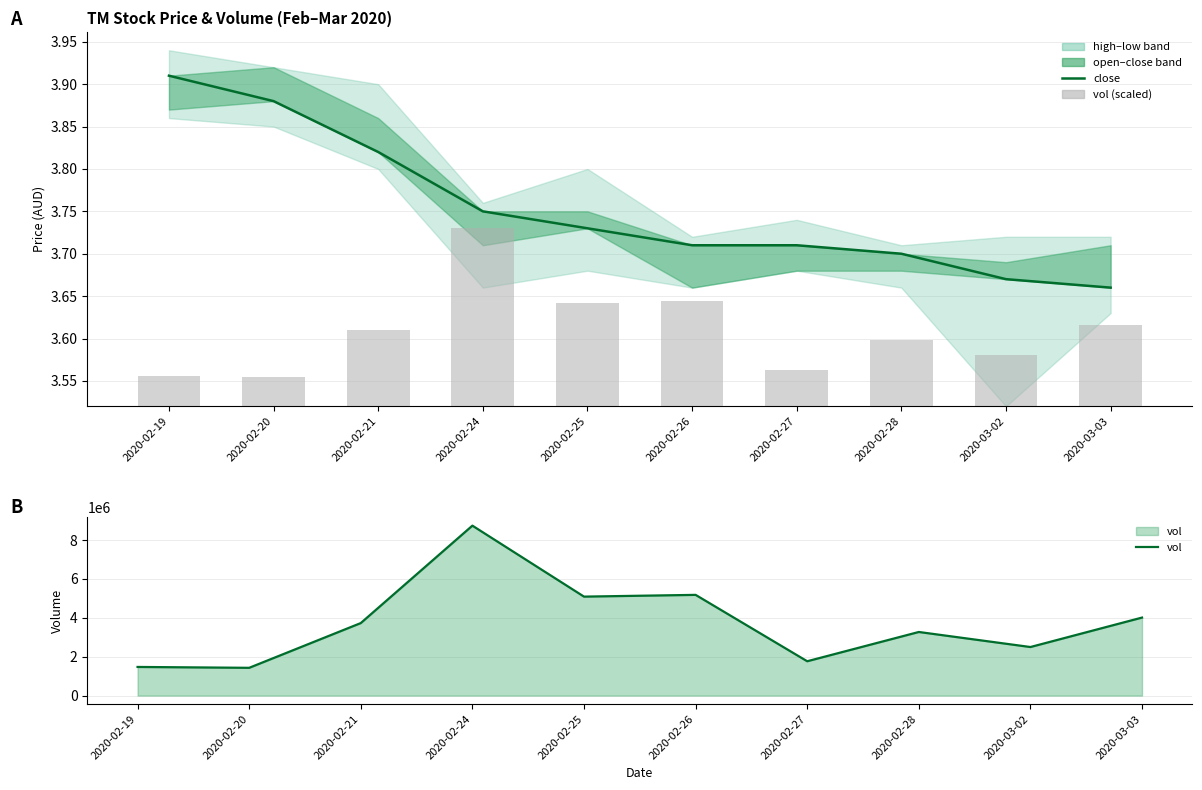

What is the label of the 7th bar from the left?

2020-02-27